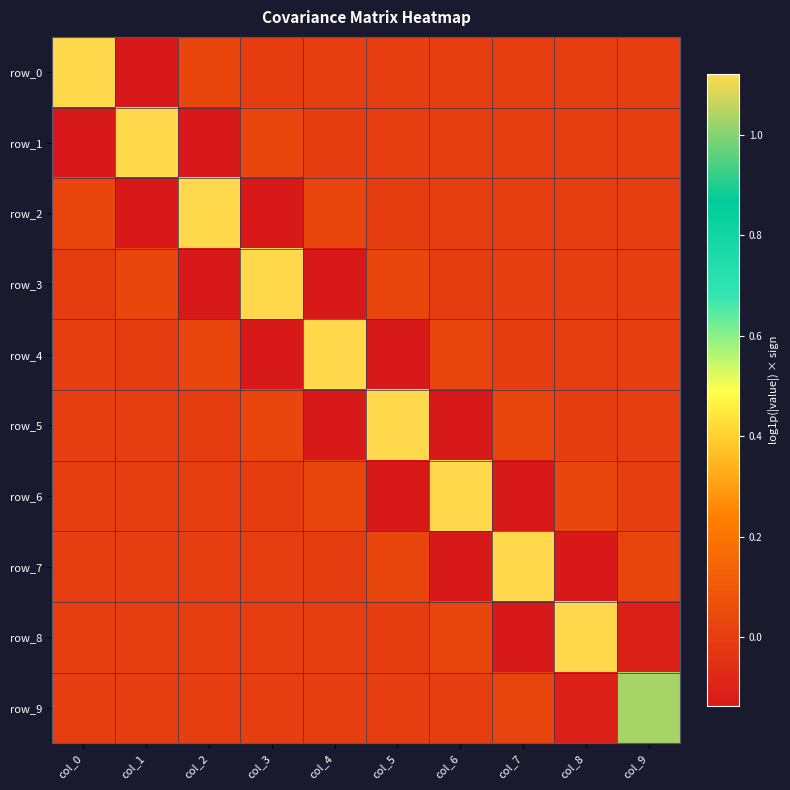

At col_2, list the series in order from smallest to largest.

row_3, row_1, row_5, row_7, row_9, row_8, row_6, row_4, row_0, row_2